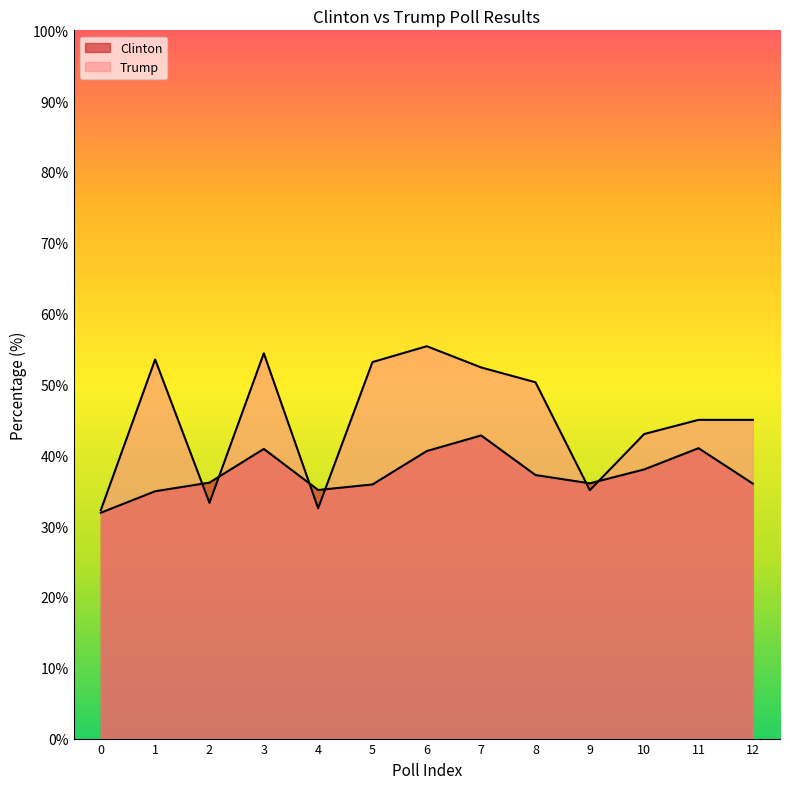

Where is the first local maximum for Trump?

1